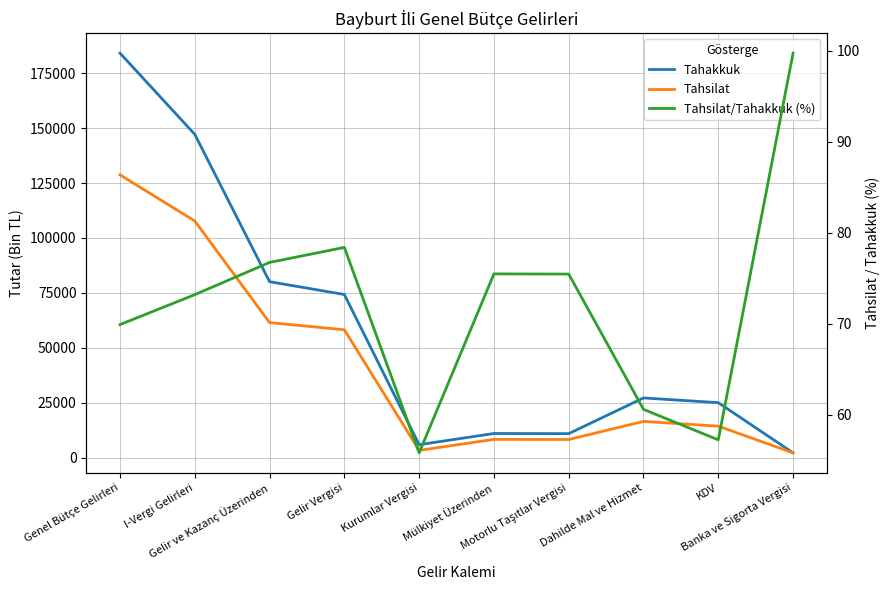

Count the number of categories in the chart.

10